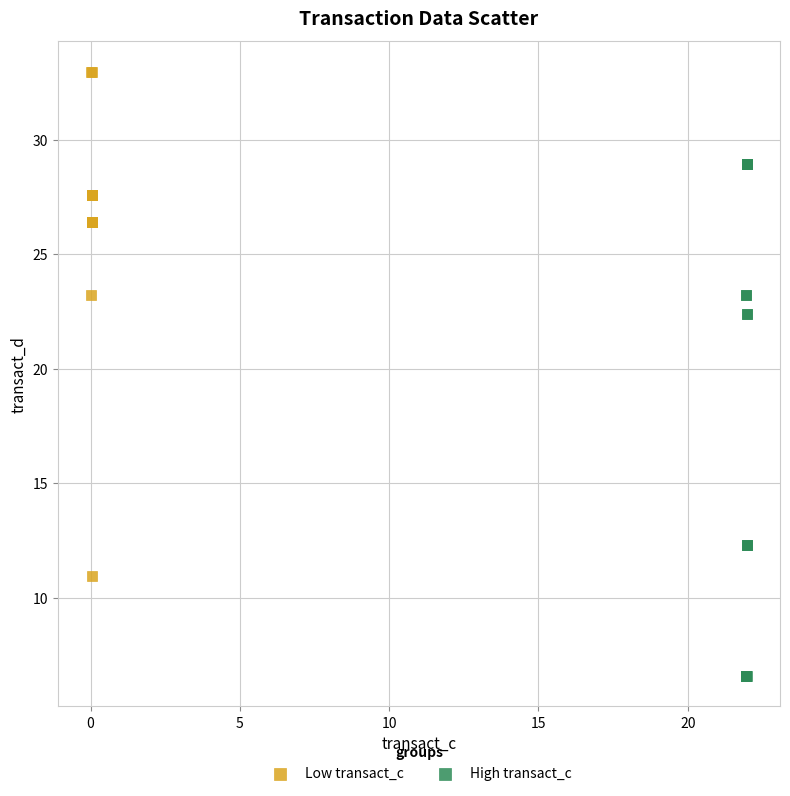

Which series reaches the minimum Y coordinate?

High transact_c